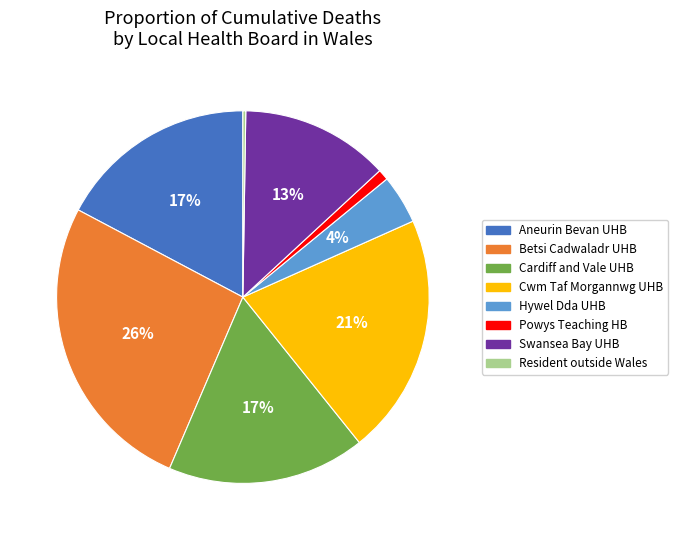

To the nearest percent, what is the average slice percentage?

12%